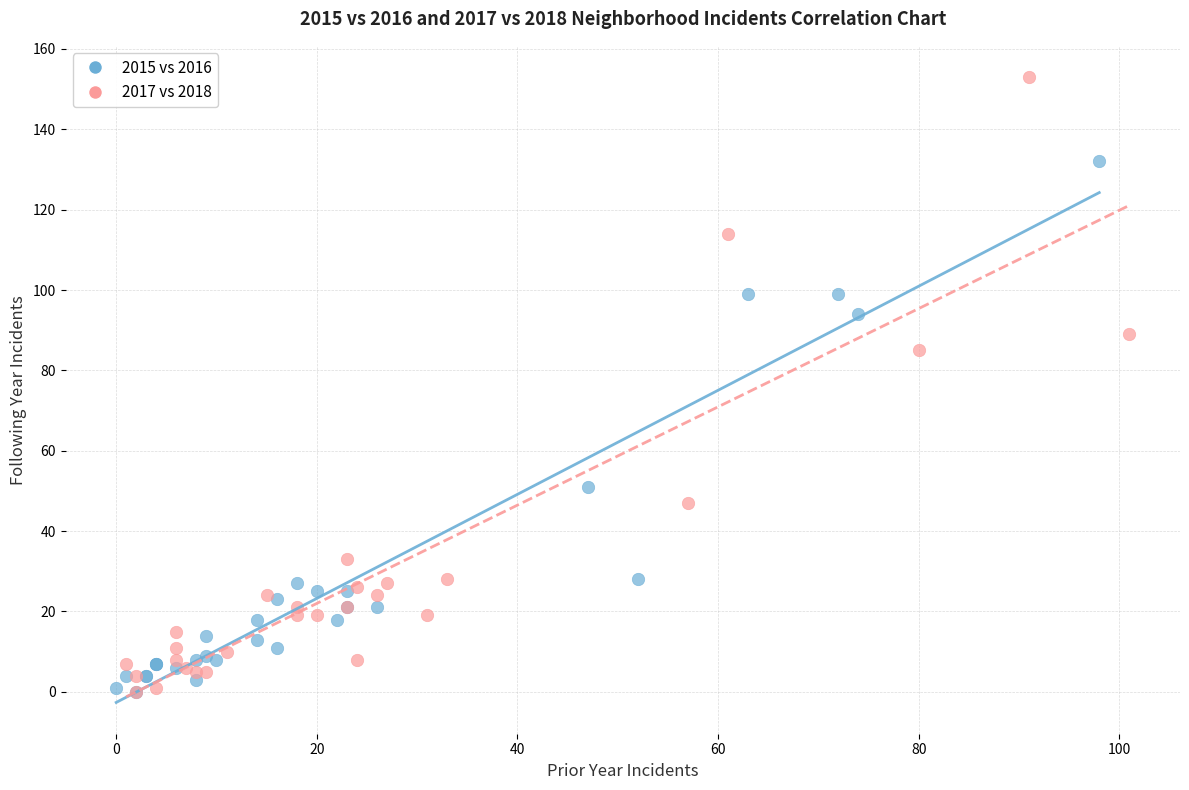

What are all the series names shown in the legend?

2015 vs 2016, 2017 vs 2018